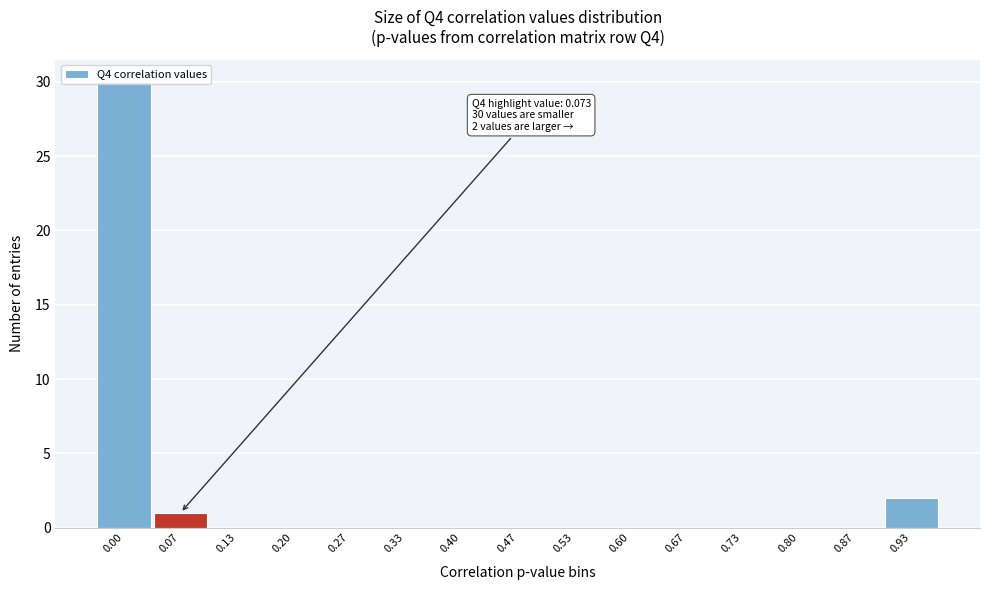

True or false: the data shows 3 at 0.93.

False